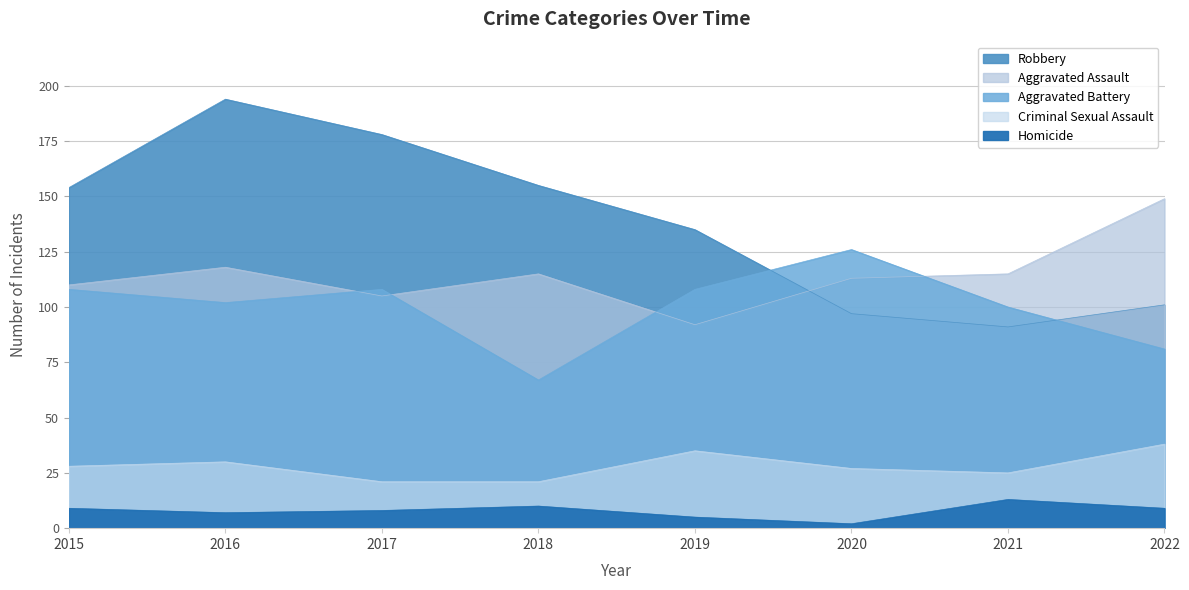

How many lines are shown in the chart?

5